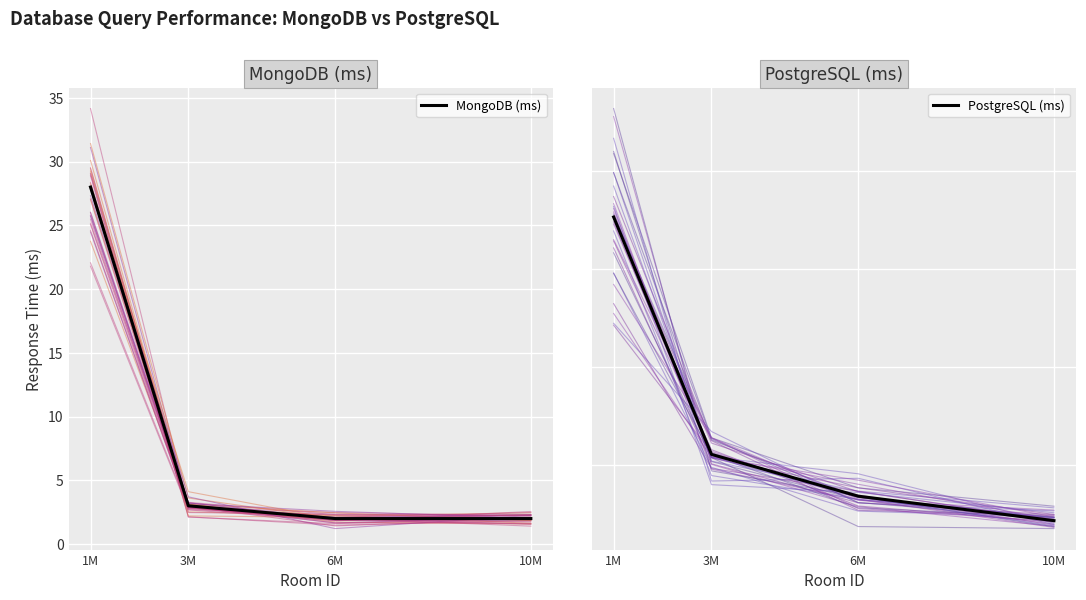

How many lines are shown in the chart?

2